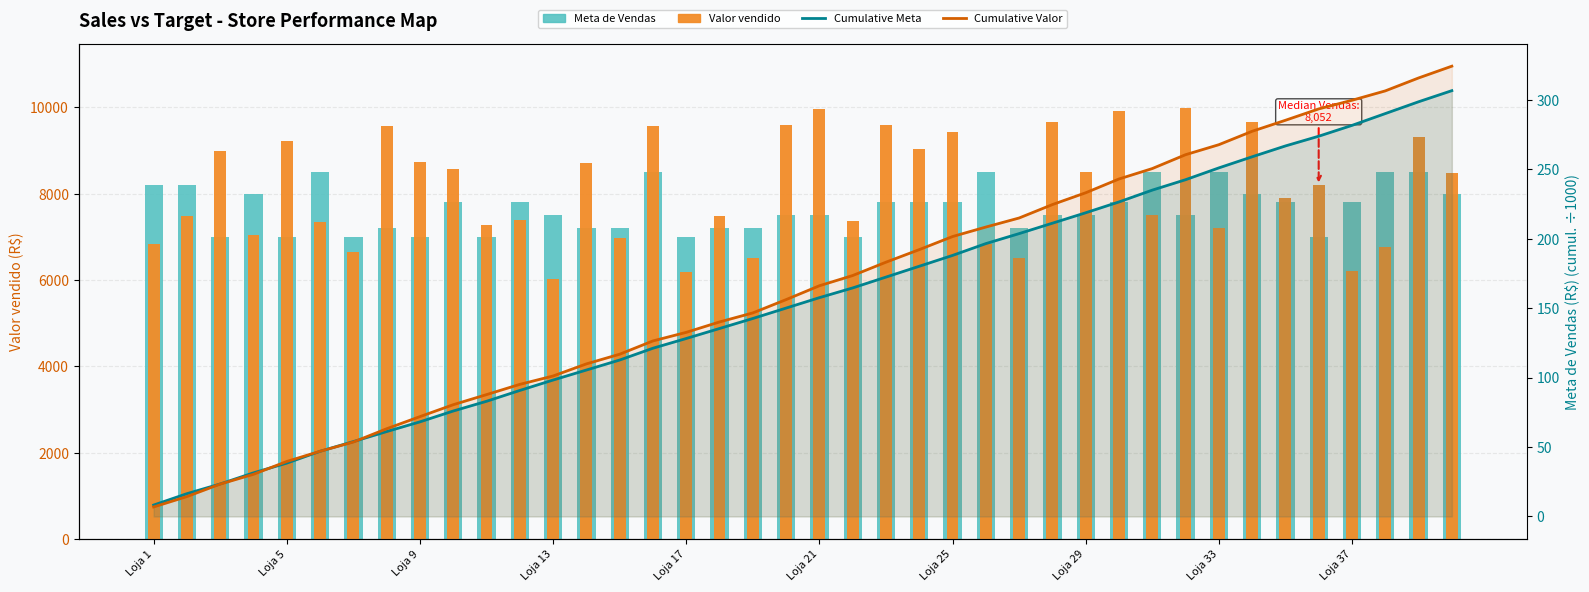

At how many categories does at least one series exceed 1092?

40